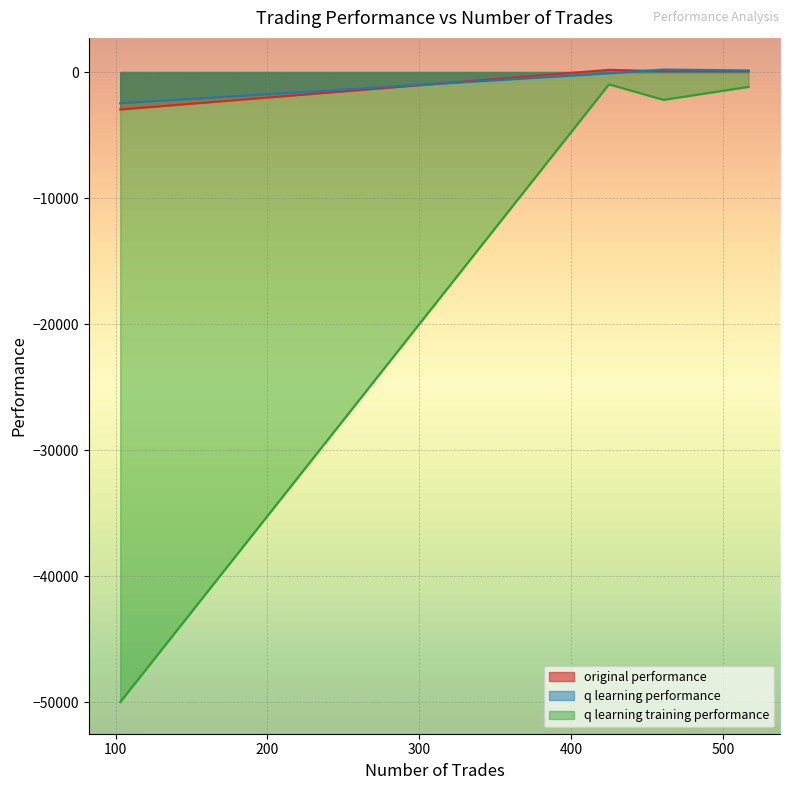

What is the sum of all q learning performance values?

-2251.0